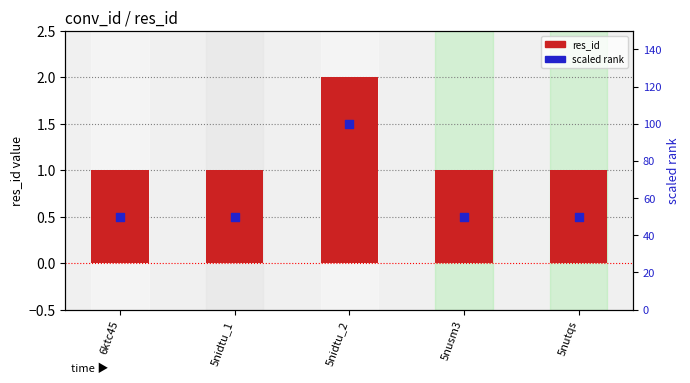

Is the value of scaled rank at 5nidtu_1 greater than the value of res_id at 5nusm3?

Yes